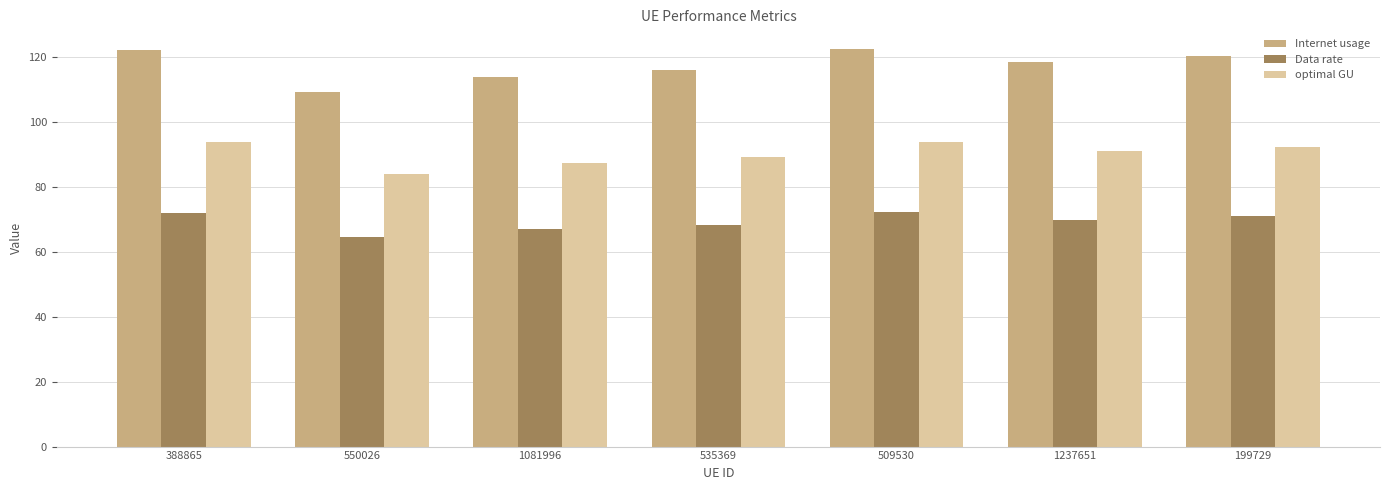

Which series has the largest range (max minus min)?

Internet usage